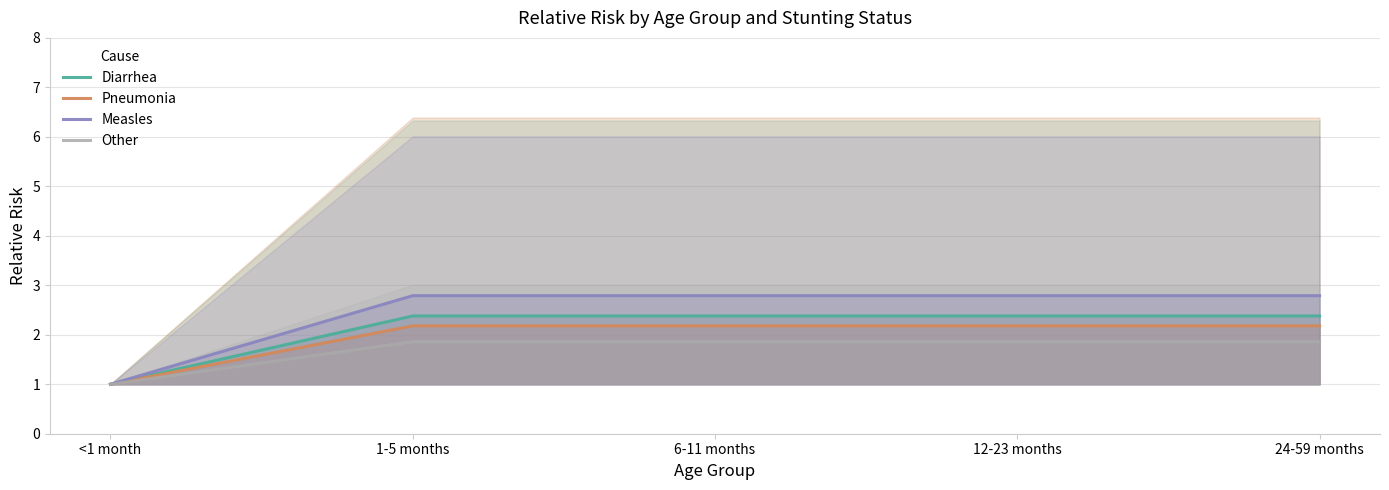

What is the sum of all Pneumonia values?

9.7